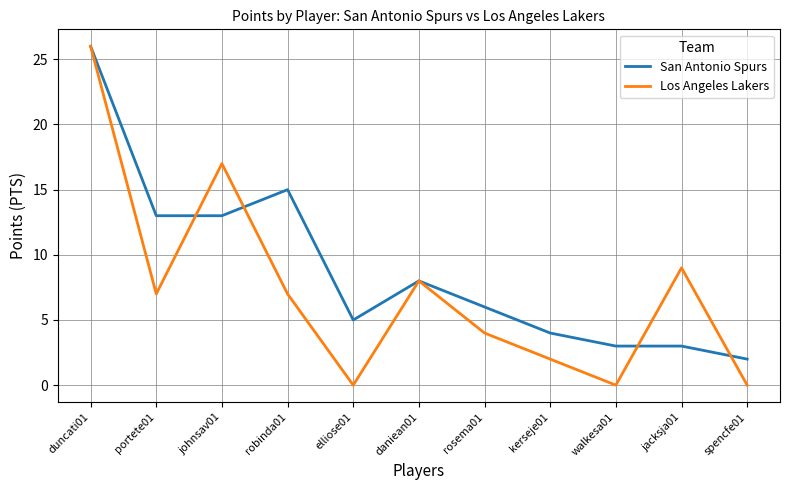

What is the sum of all Los Angeles Lakers values?

80